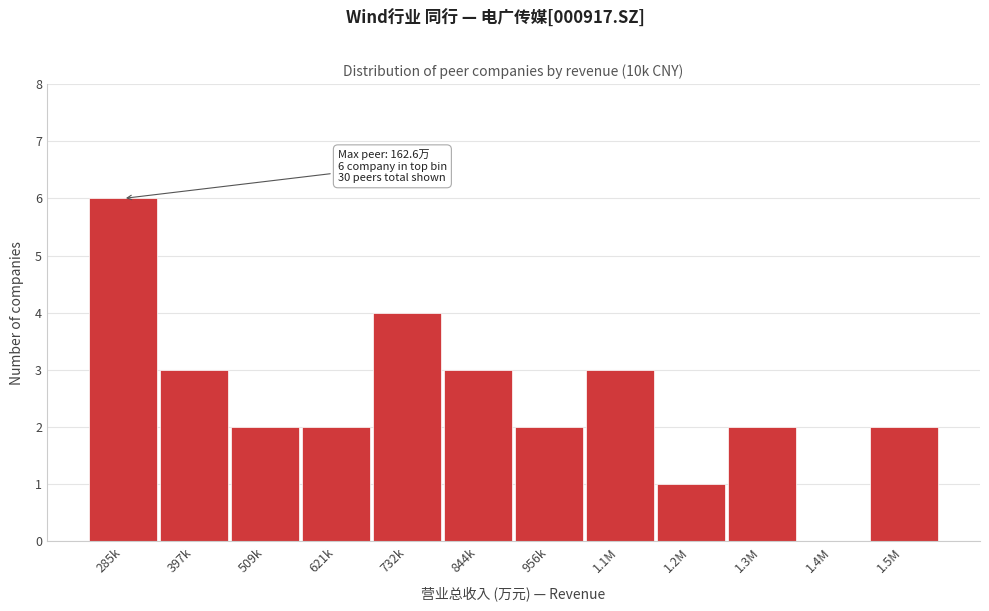

Reading left to right, extract all data points from this chart.

285k=6	397k=3	509k=2	621k=2	732k=4	844k=3	956k=2	1.1M=3	1.2M=1	1.3M=2	1.4M=0	1.5M=2